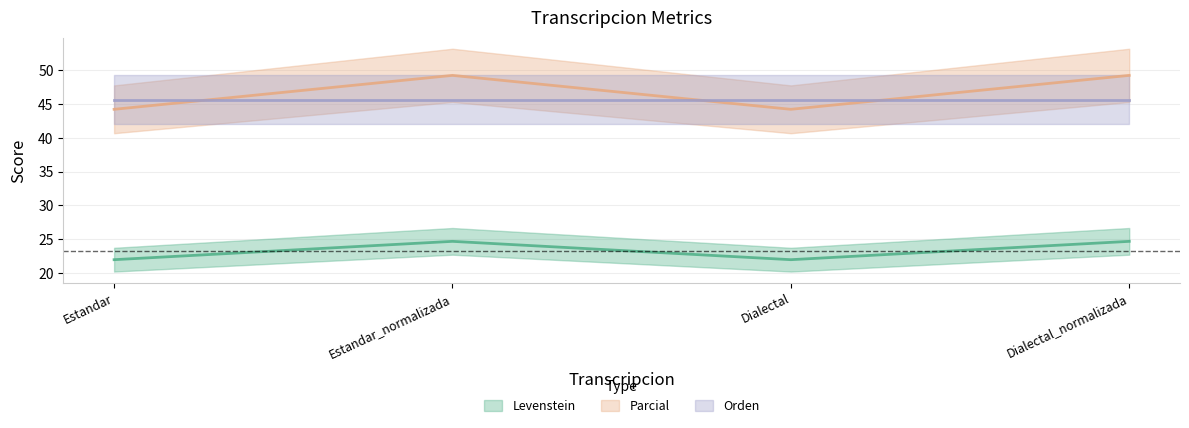

How many interior local peaks does the Levenstein series have?

1